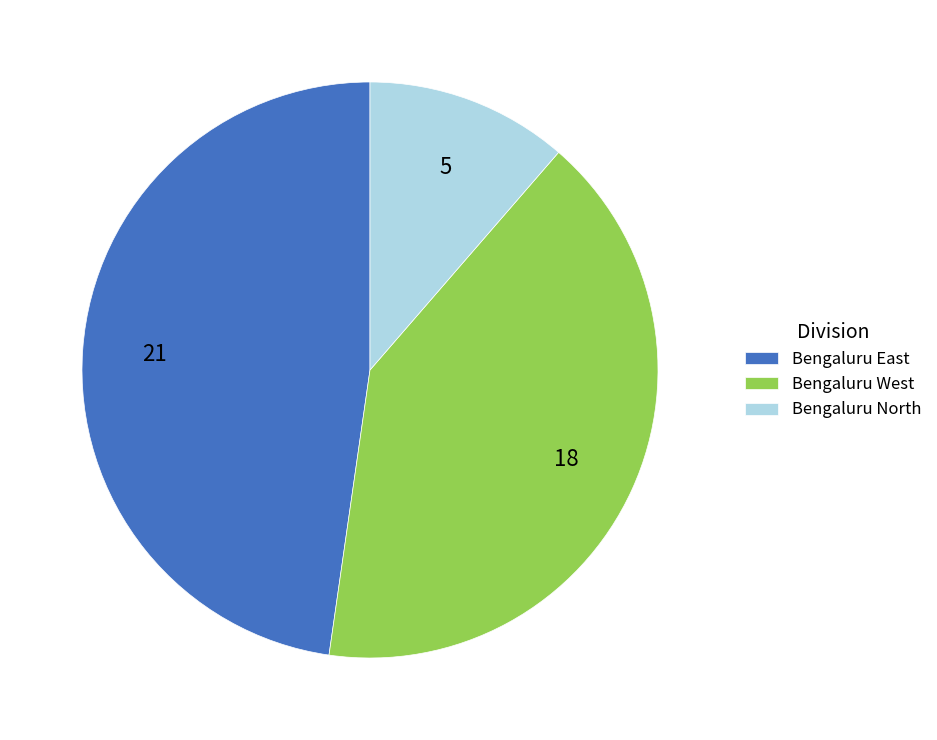

Does any single category account for the majority?

No